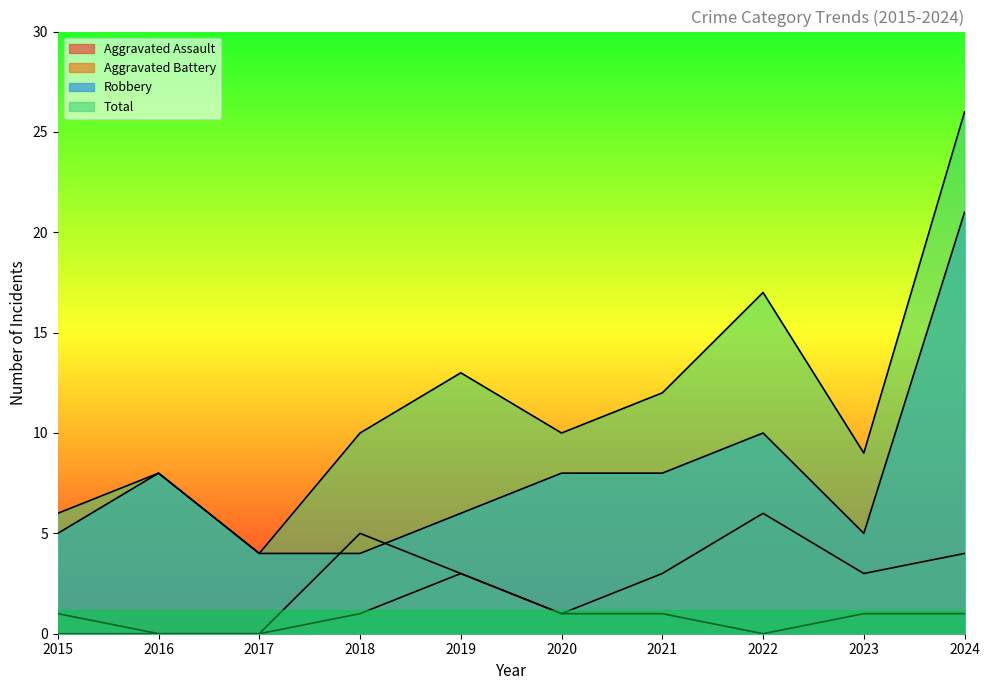

In Total, how many points are lower than both neighbors (excluding endpoints)?

3